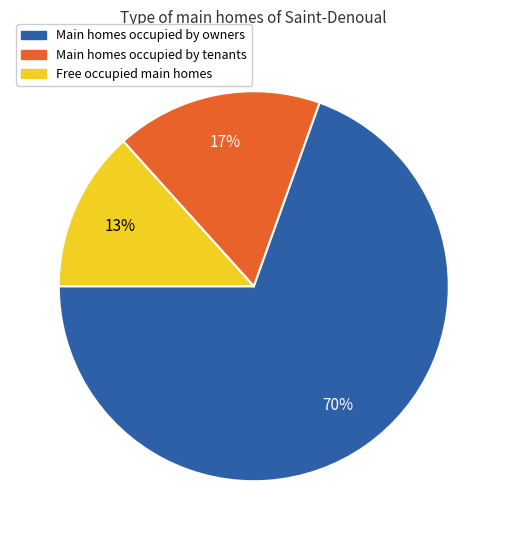

Is there any slice that represents more than half of the pie?

Yes